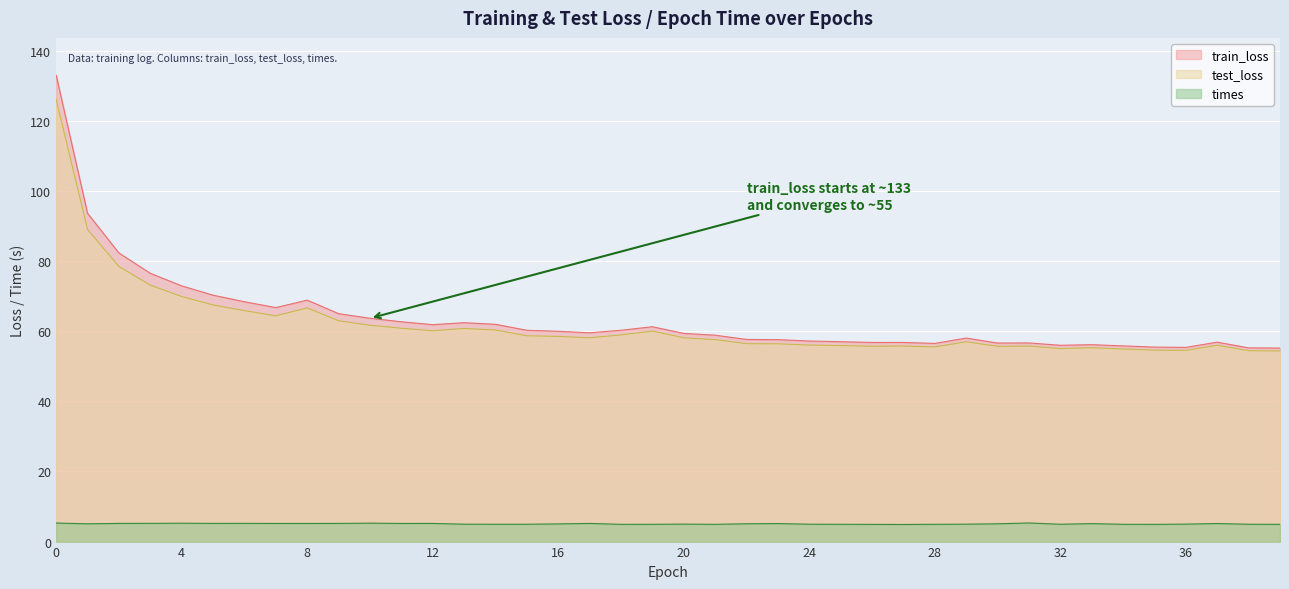

What is the difference between the maximum and minimum values in the times series?

0.4